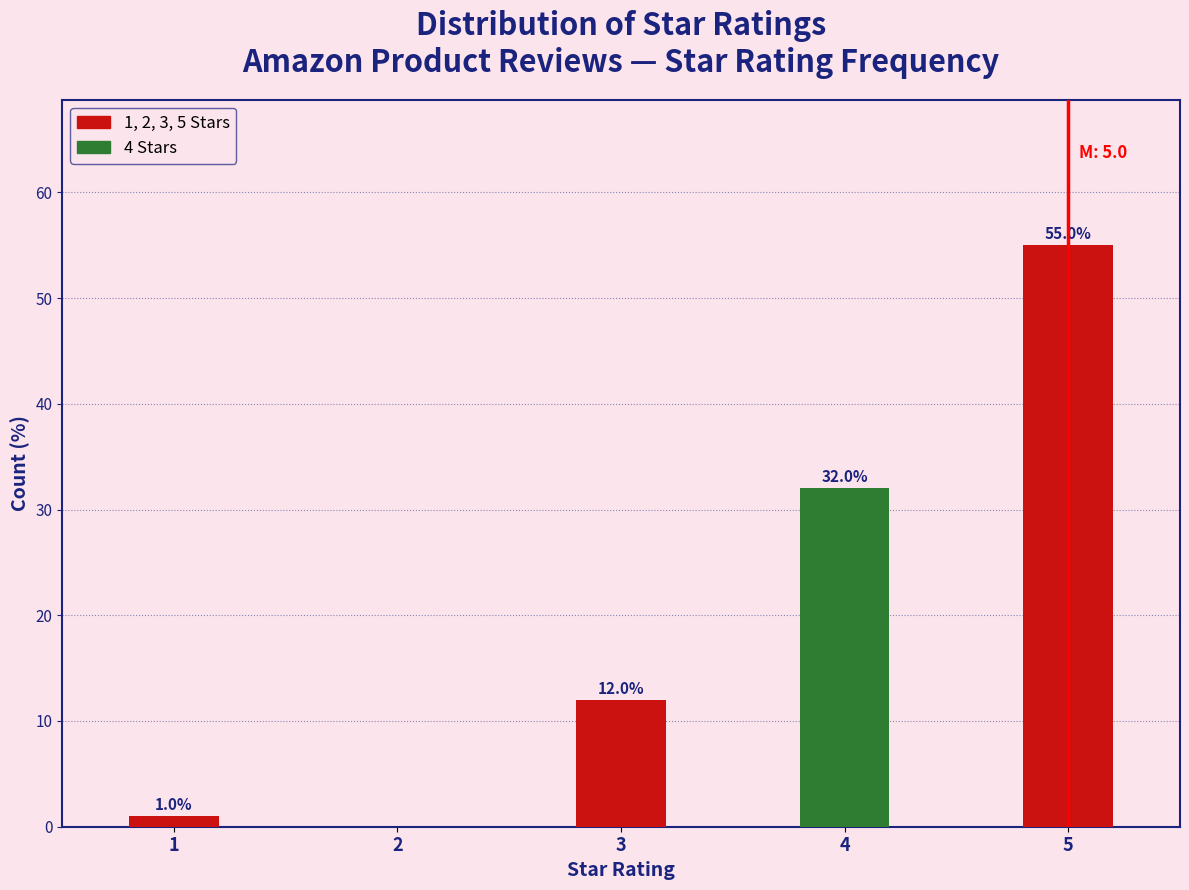

Reading left to right, what are all the values shown in this chart?

1=1.0	2=0.0	3=12.0	4=32.0	5=55.0